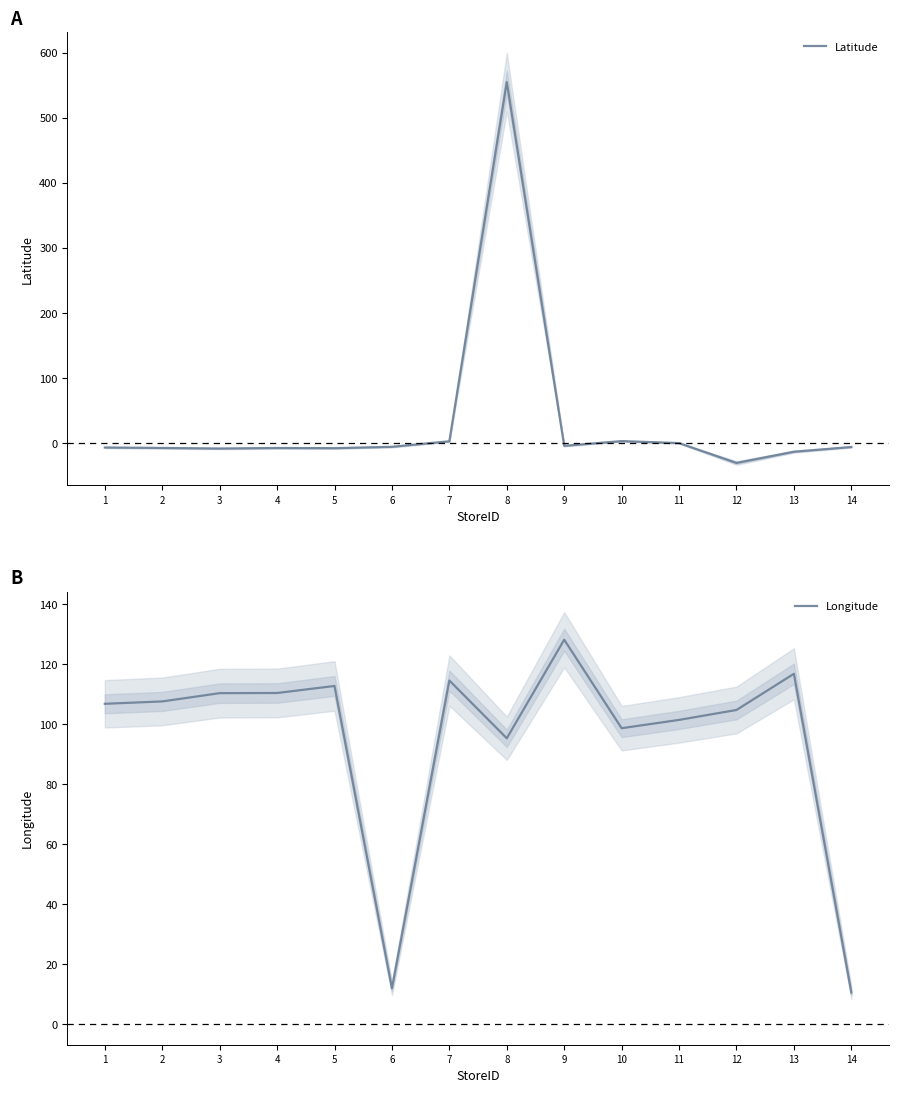

Does the chart display data point markers on the line(s)?

No